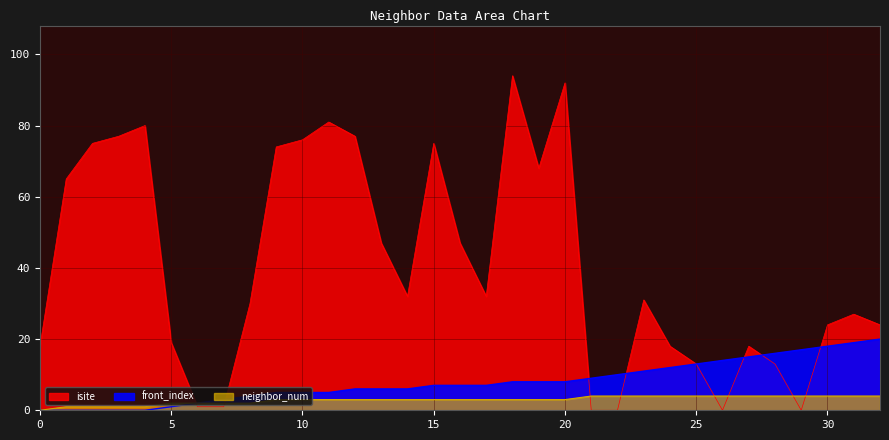

The isite series shows 0 at 29. True or false?

True